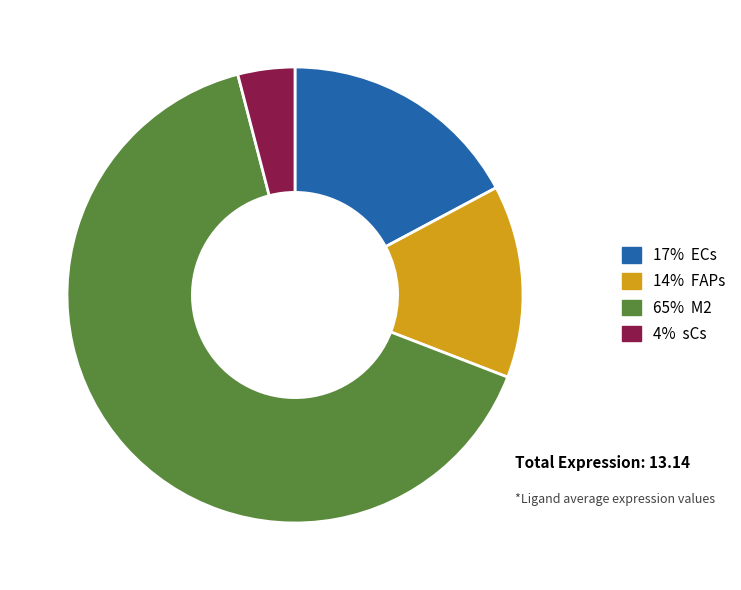

Is it true that 17% ECs is 5% of the pie?

False